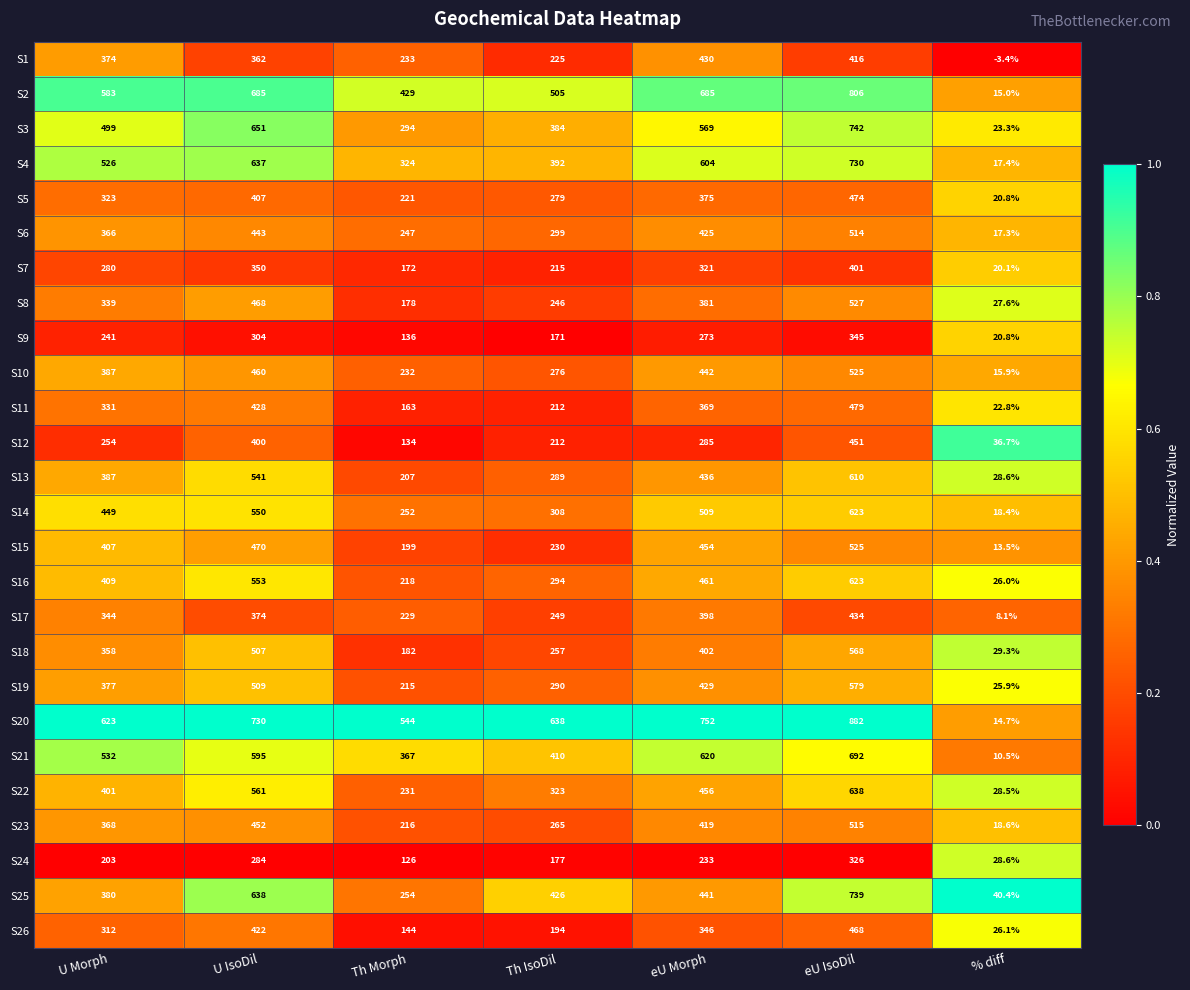

What is the approximate value of S2 at U Morph?

583.0